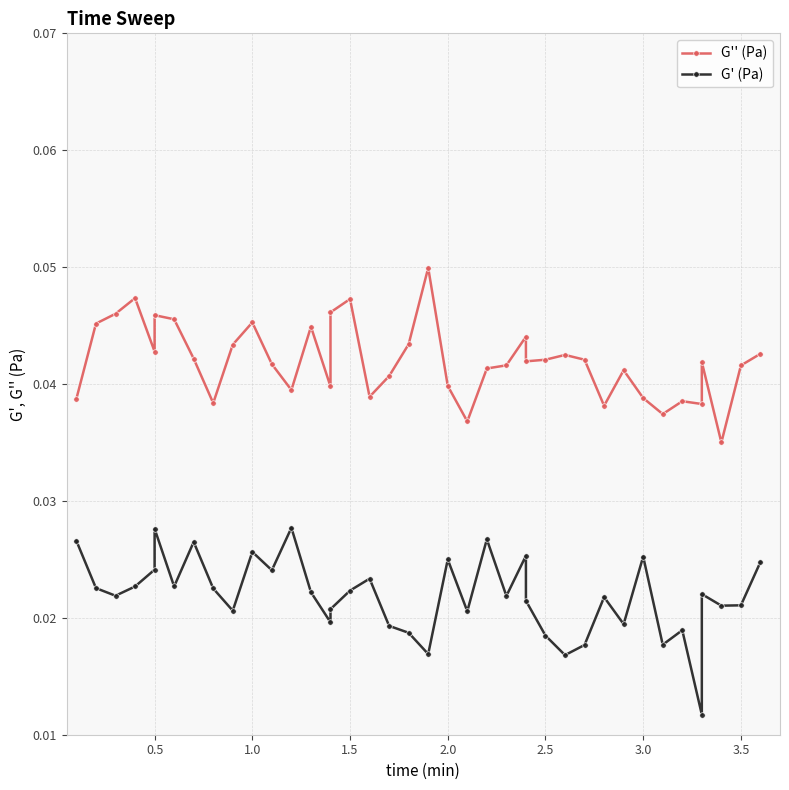

Does the chart have visible grid lines?

Yes